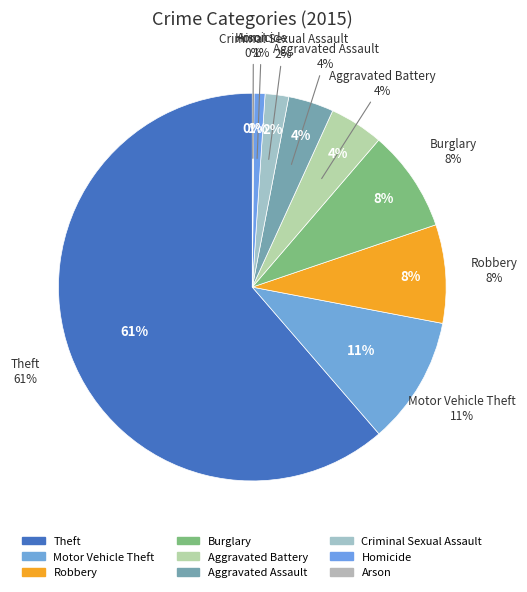

Which category has the biggest portion of the pie?

Theft